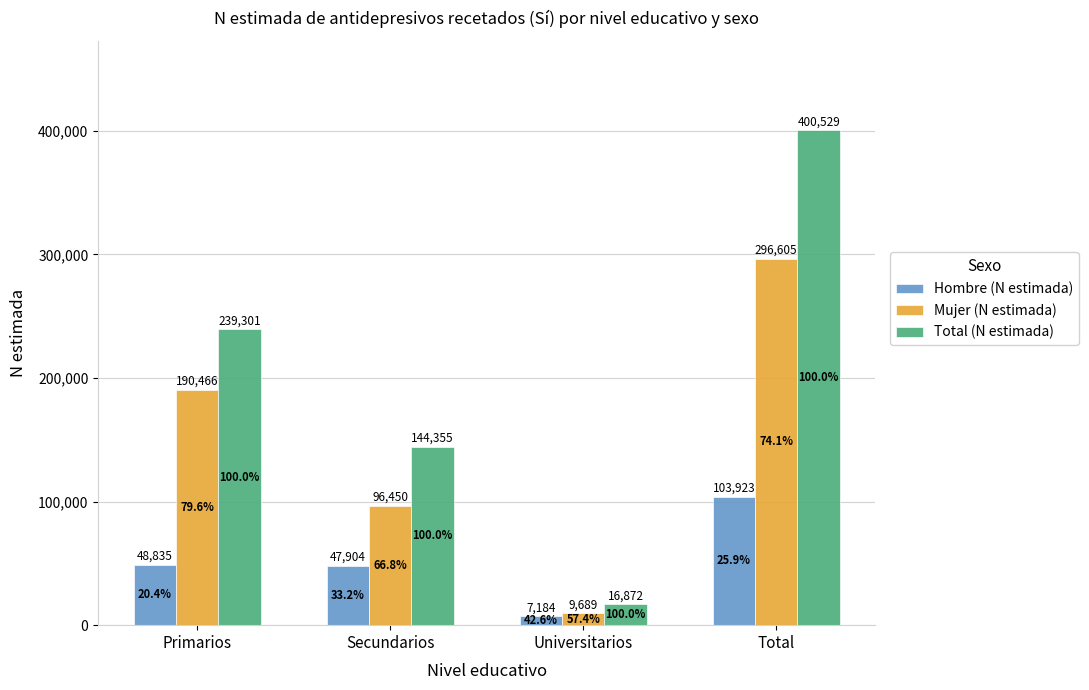

List the series in order of their overall mean, highest first.

Total (N estimada), Mujer (N estimada), Hombre (N estimada)